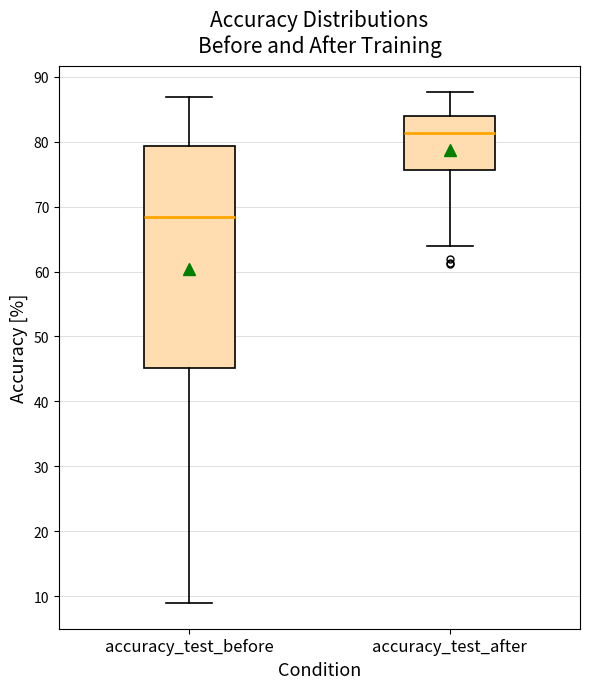

Reading left to right, transcribe this box plot: for each box, give where its median line is, the range the box spans, and where its two whiskers end, as read against the y-axis. The values are not printed on the chart, so give them approximately, as read against the axis.

accuracy_test_before: median 68, box 45 to 79, whiskers 9 to 87
accuracy_test_after: median 81, box 76 to 84, whiskers 64 to 88